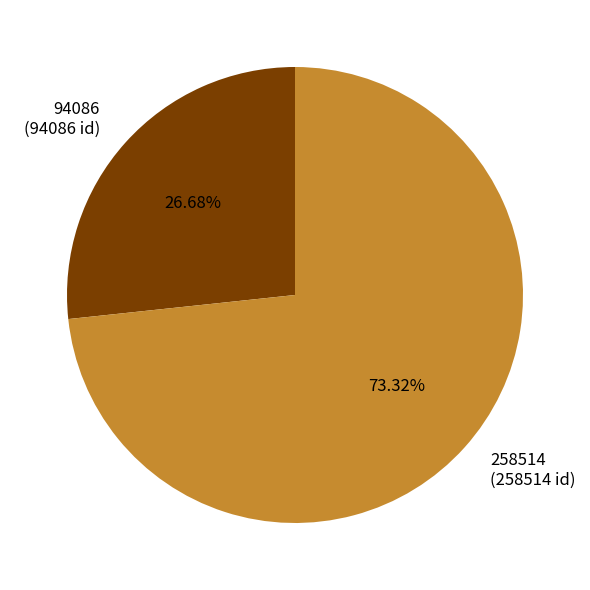

What percentage is NOT represented by 258514?

26.7%